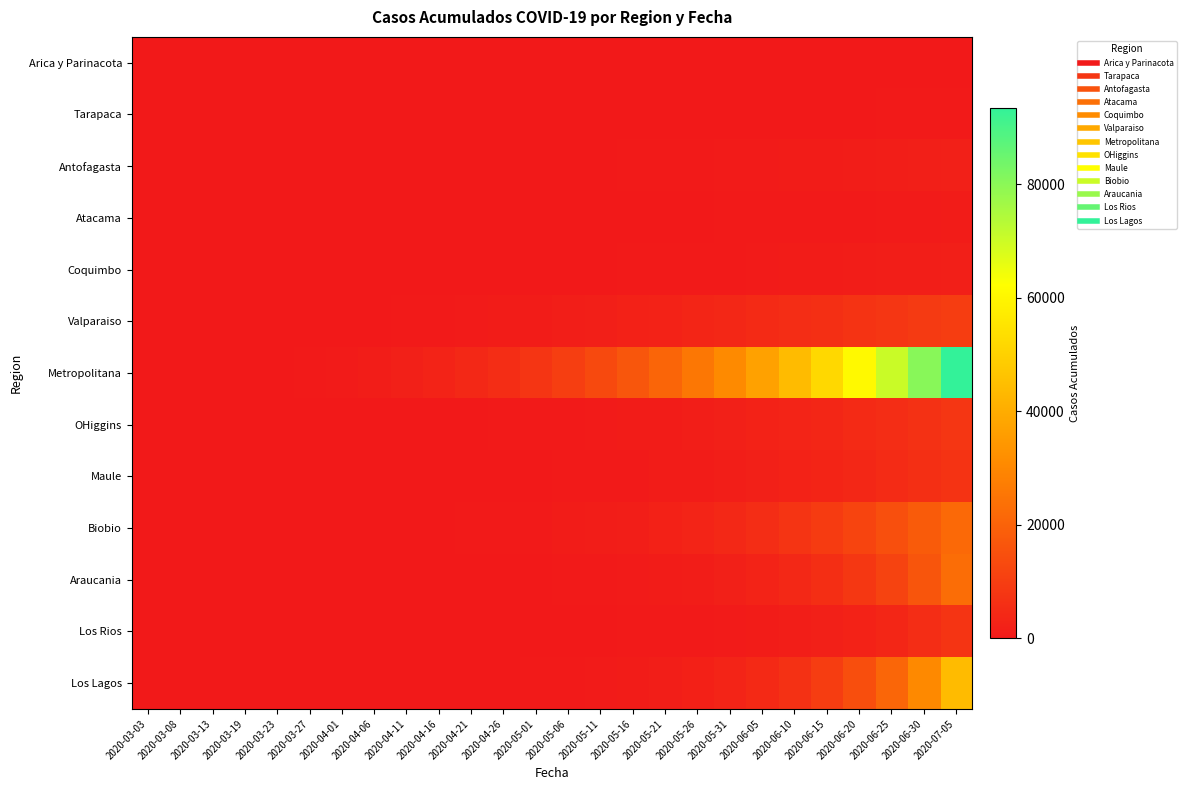

Which series has the widest spread of values?

Metropolitana